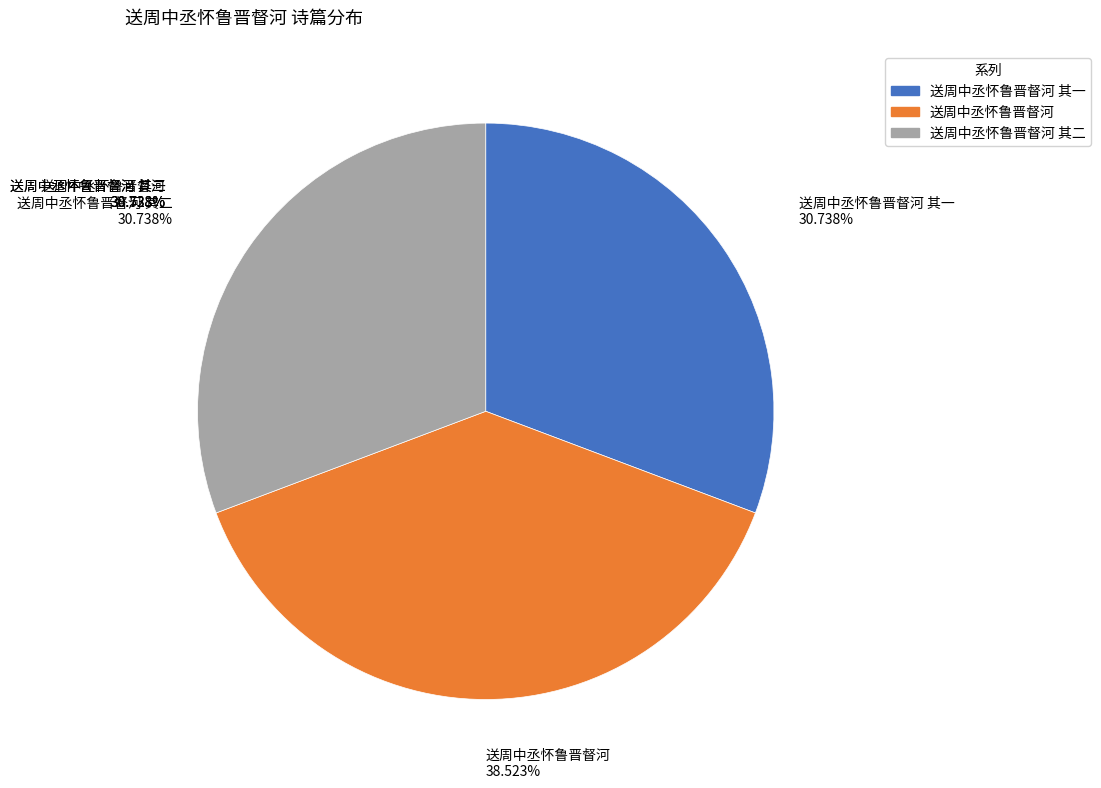

To the nearest percent, what is the average slice percentage?

33%